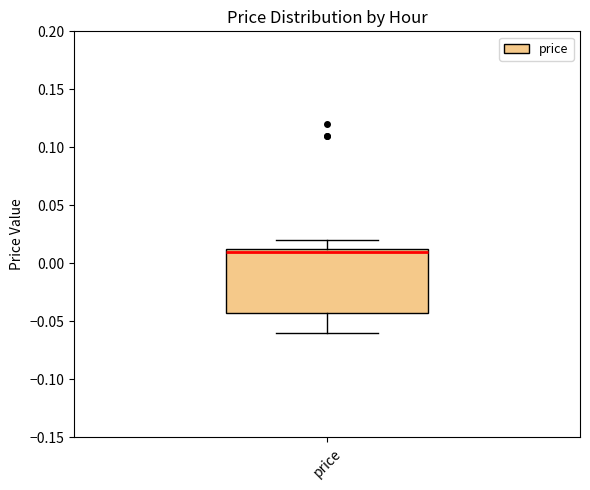

Read this box plot against the y-axis: the position of the median line, the range covered by the box, and the ends of both whiskers. The values are not printed on the chart, so give them approximately, as read against the axis.

median 0.010, box -0.040 to 0.015, whiskers -0.060 to 0.020